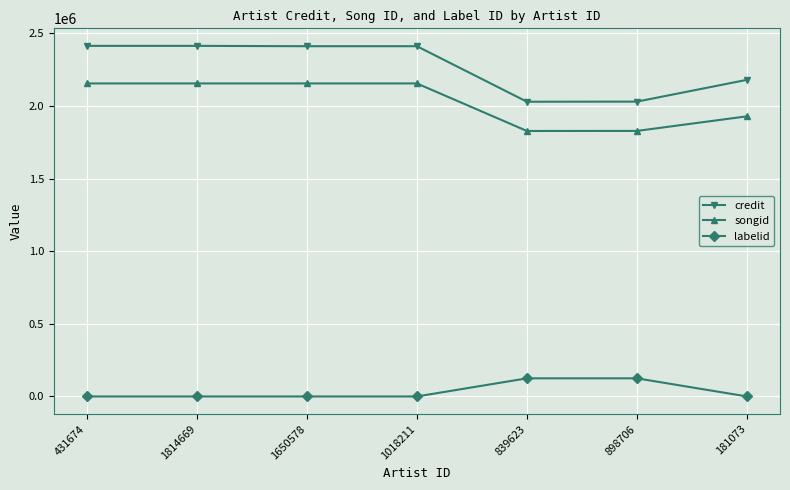

Between 1814669 and 898706, which series saw the biggest shift?

credit